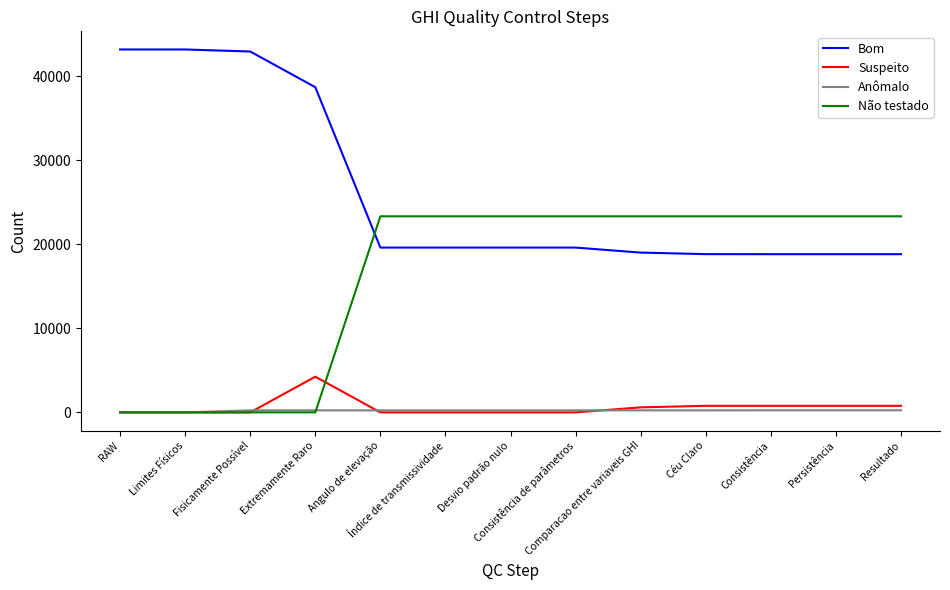

Does the chart display data point markers on the line(s)?

No